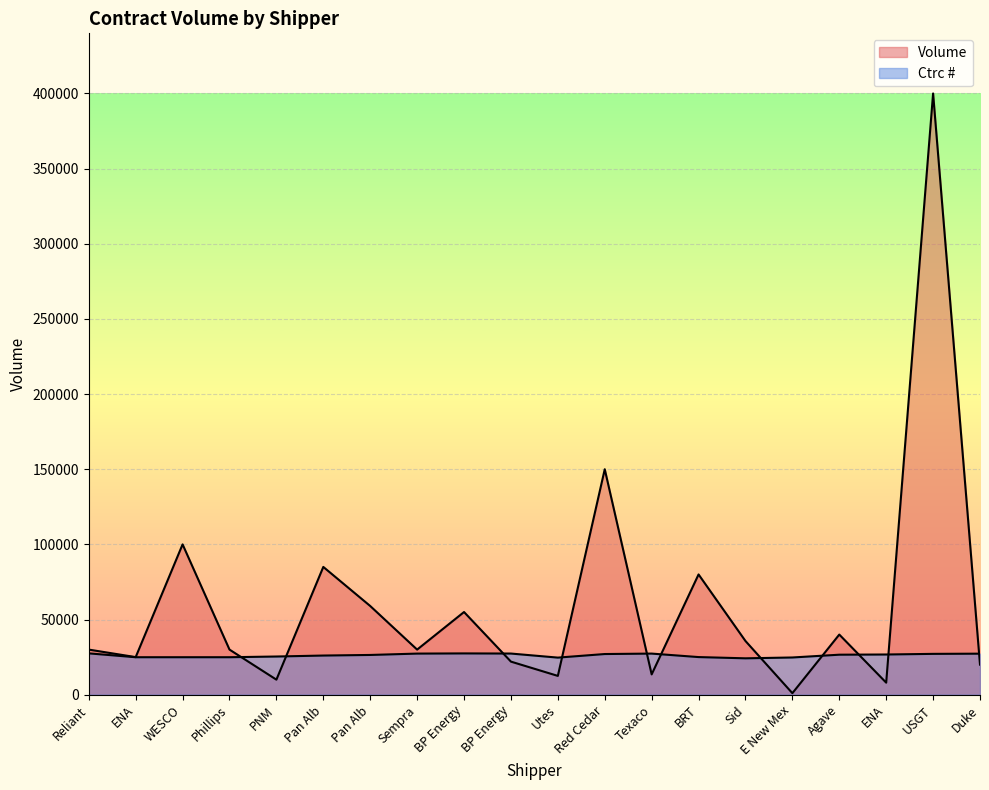

True or false: Ctrc # and Volume cross at least once.

True